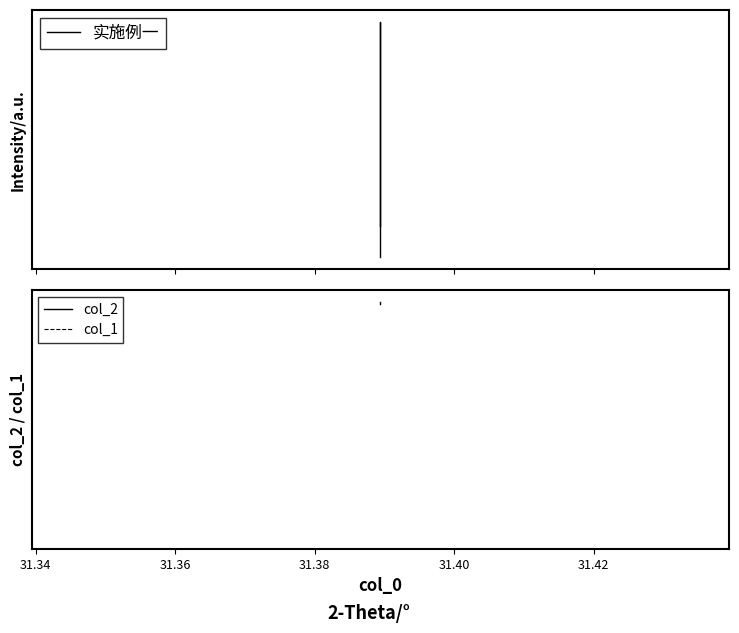

True or false: col_1 has more than 2 interior local peaks.

False